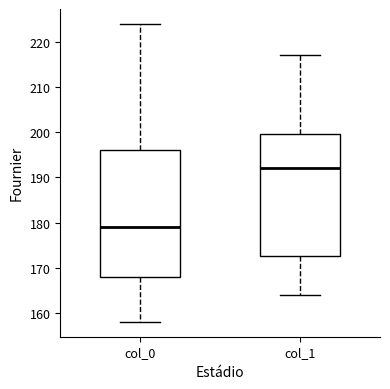

Comparing the boxes themselves (not the whiskers), which one is the tallest?

col_0